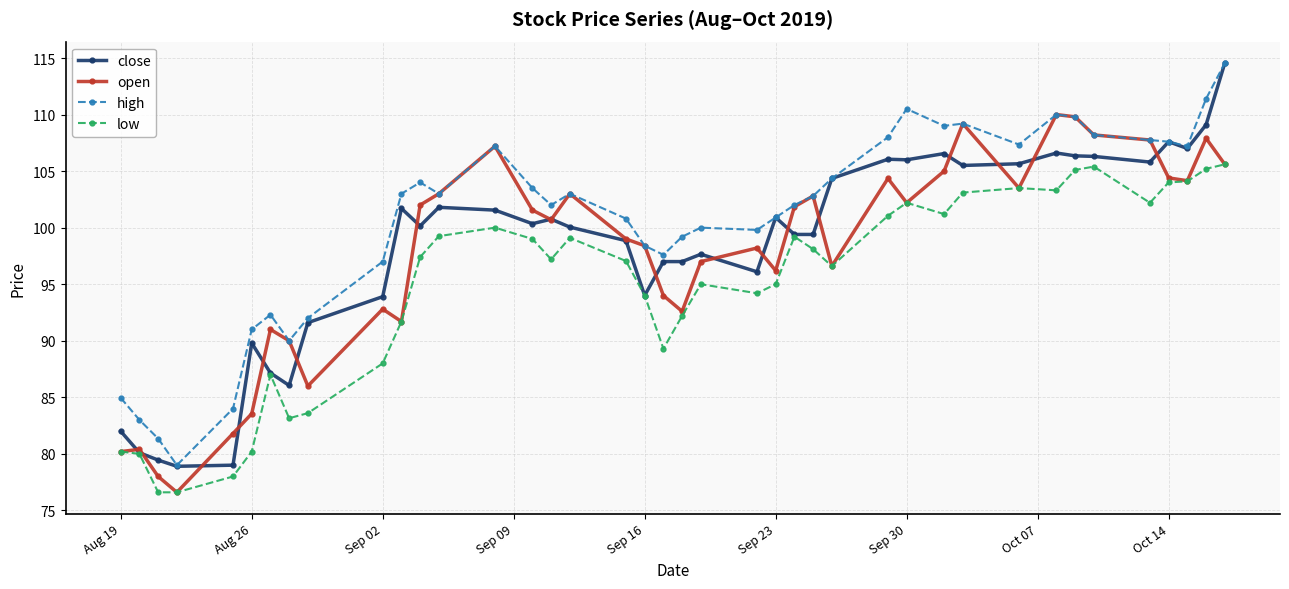

True or false: close has more than 0 interior local peaks.

True